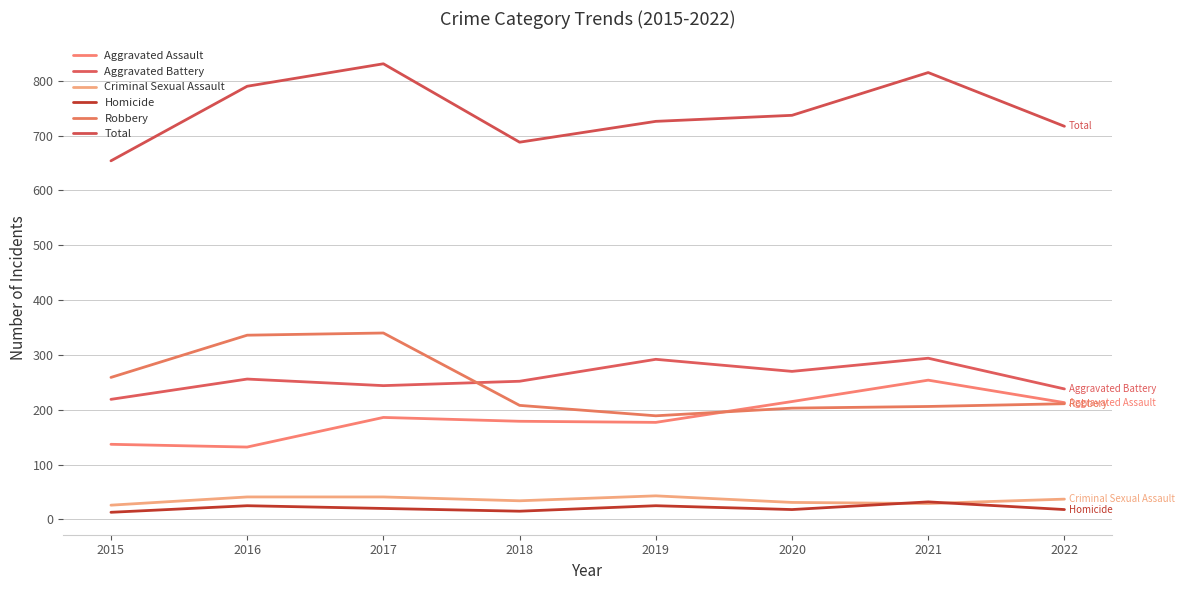

What is the total value across all series at 2017?

1662